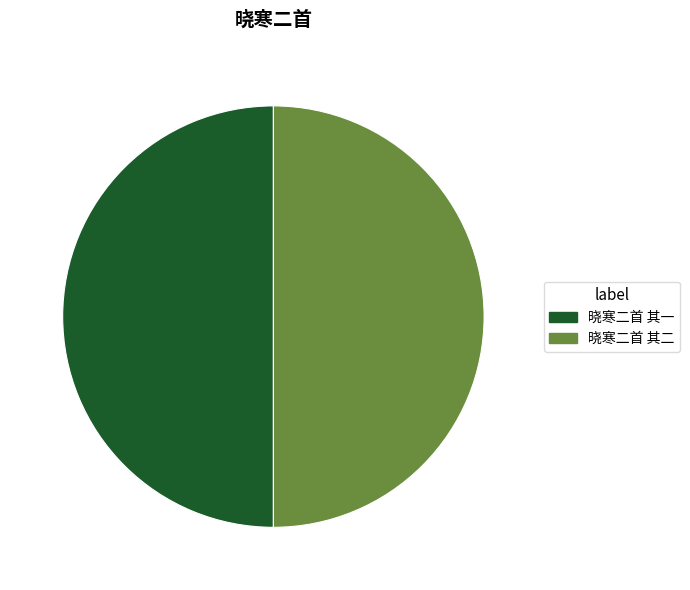

Approximately how many times larger is the value at 晓寒二首 其二 compared to 晓寒二首 其一?

1.0